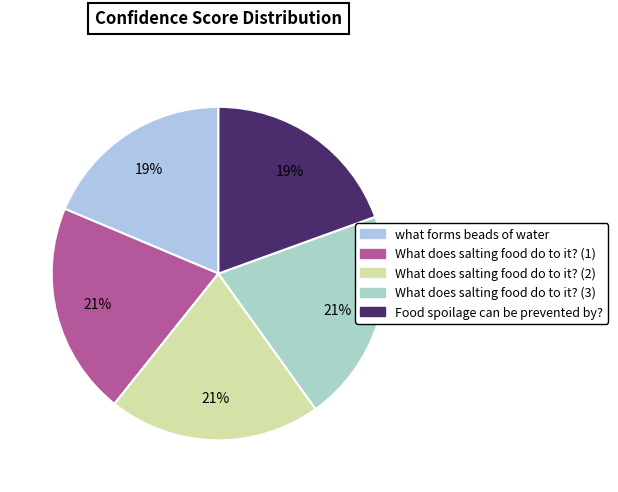

Is it true that What does salting food do to it? (3) is 21% of the pie?

True